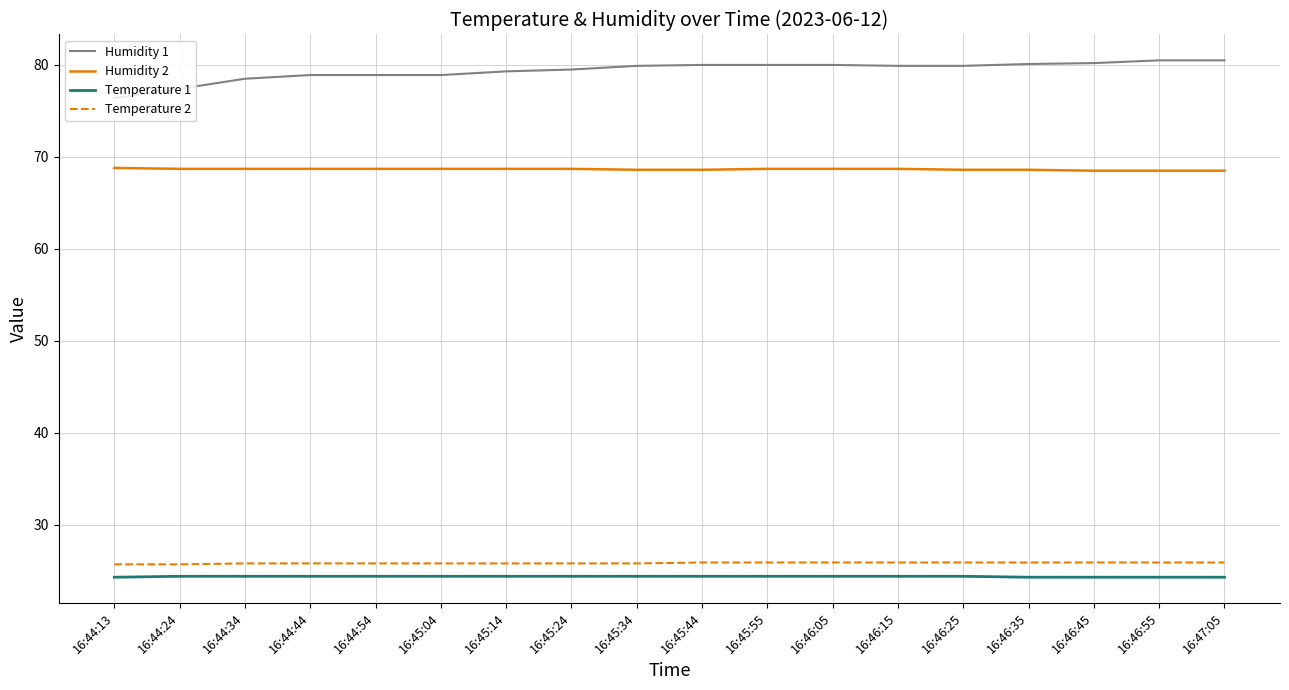

True or false: Temperature 2 and Humidity 2 cross at least once.

False